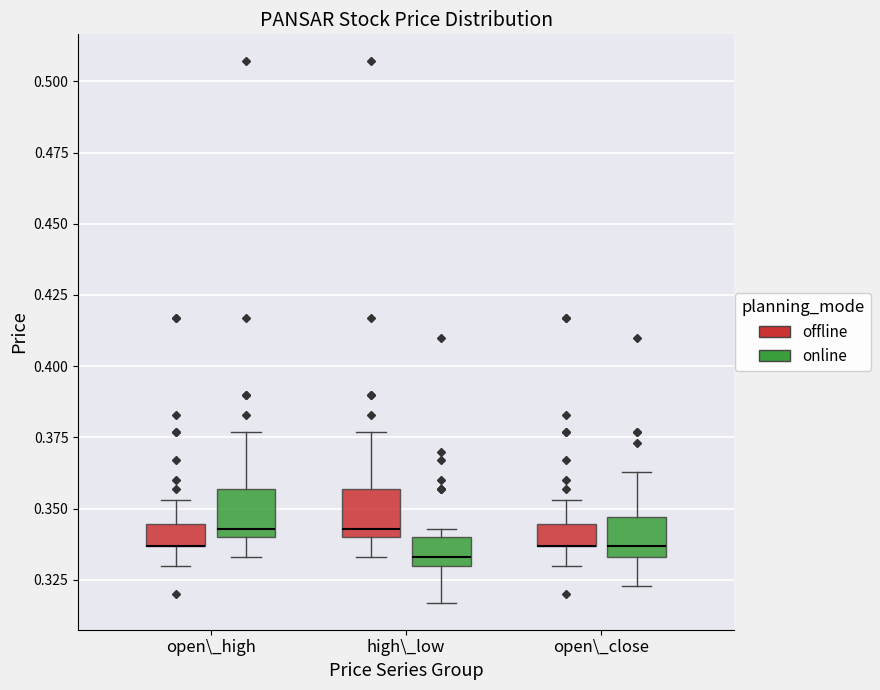

Reading left to right, read every box against the y-axis: the position of its median line, the range the box covers, and the ends of its whiskers. The values are not printed on the chart, so give them approximately, as read against the axis.

open\_high (offline): median 0.335 (drawn on the box's lower edge), box 0.335 to 0.345, whiskers 0.330 to 0.355
open\_high (online): median 0.345, box 0.340 to 0.355, whiskers 0.335 to 0.375
high\_low (offline): median 0.345, box 0.340 to 0.355, whiskers 0.335 to 0.375
high\_low (online): median 0.335, box 0.330 to 0.340, whiskers 0.315 to 0.345
open\_close (offline): median 0.335 (drawn on the box's lower edge), box 0.335 to 0.345, whiskers 0.330 to 0.355
open\_close (online): median 0.335 (just above the box's lower edge), box 0.335 to 0.345, whiskers 0.325 to 0.365